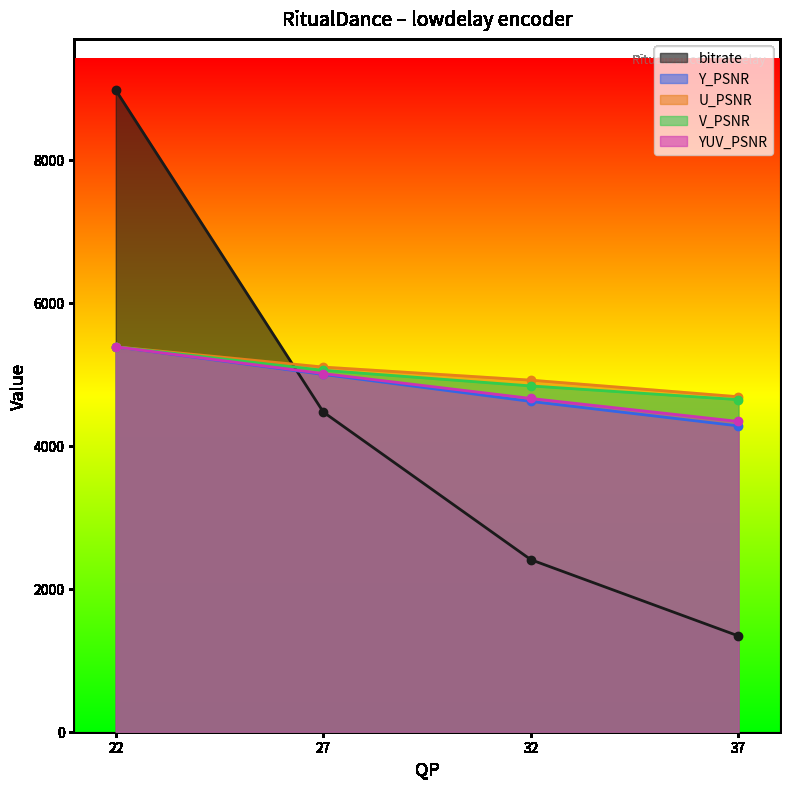

How many lines are shown in the chart?

5